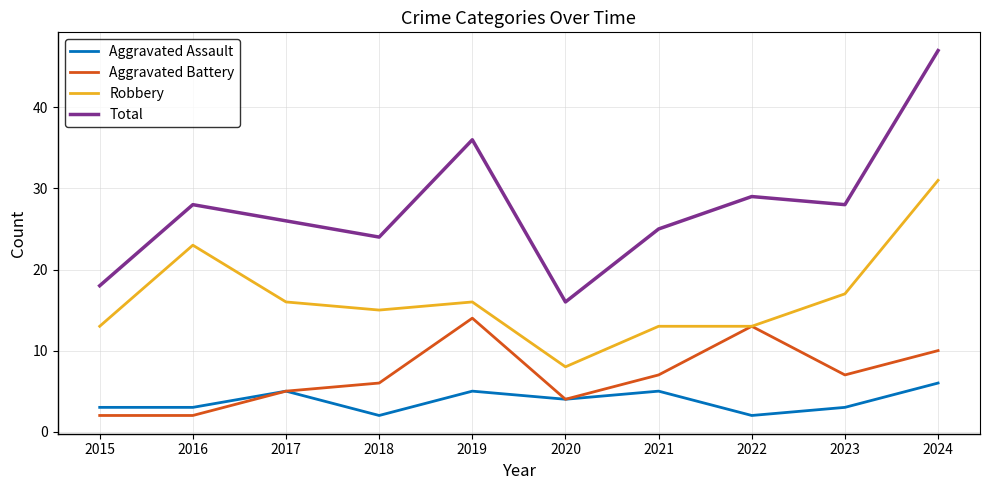

True or false: Robbery has a value of 16 at 2017.

True